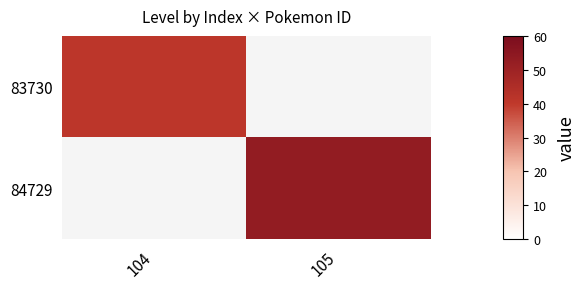

At which label does 84729 reach its minimum?

104